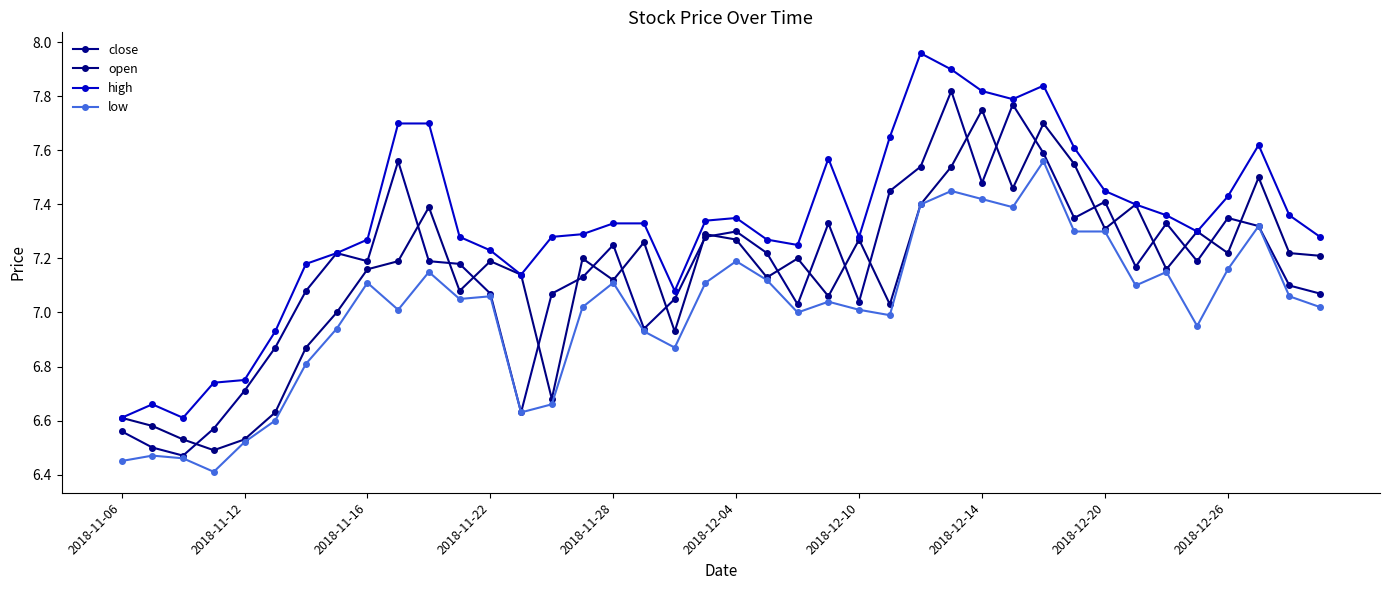

How many series are shown in this chart?

4